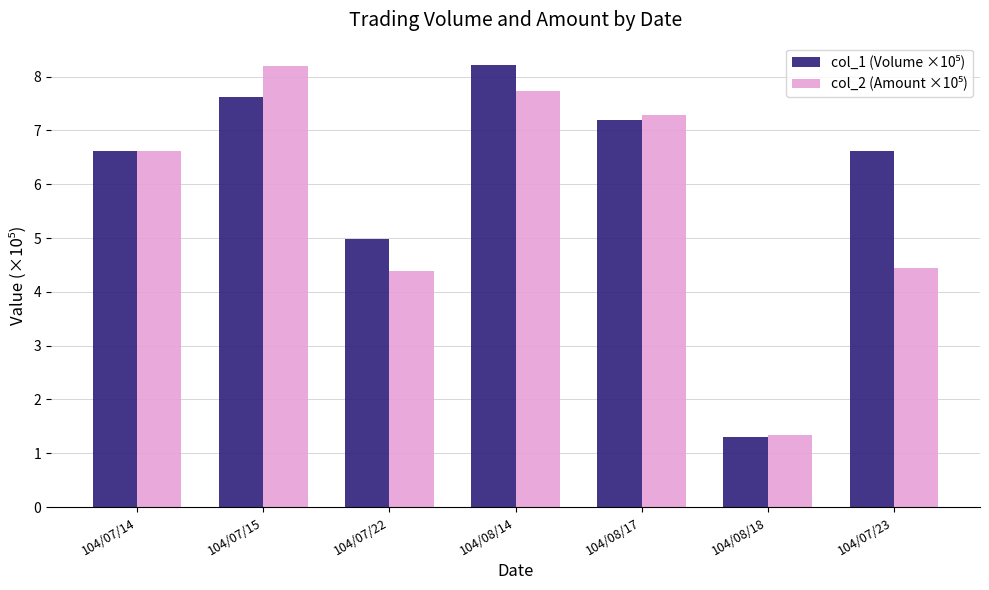

Are the bars grouped side by side (vs. stacked)?

Yes